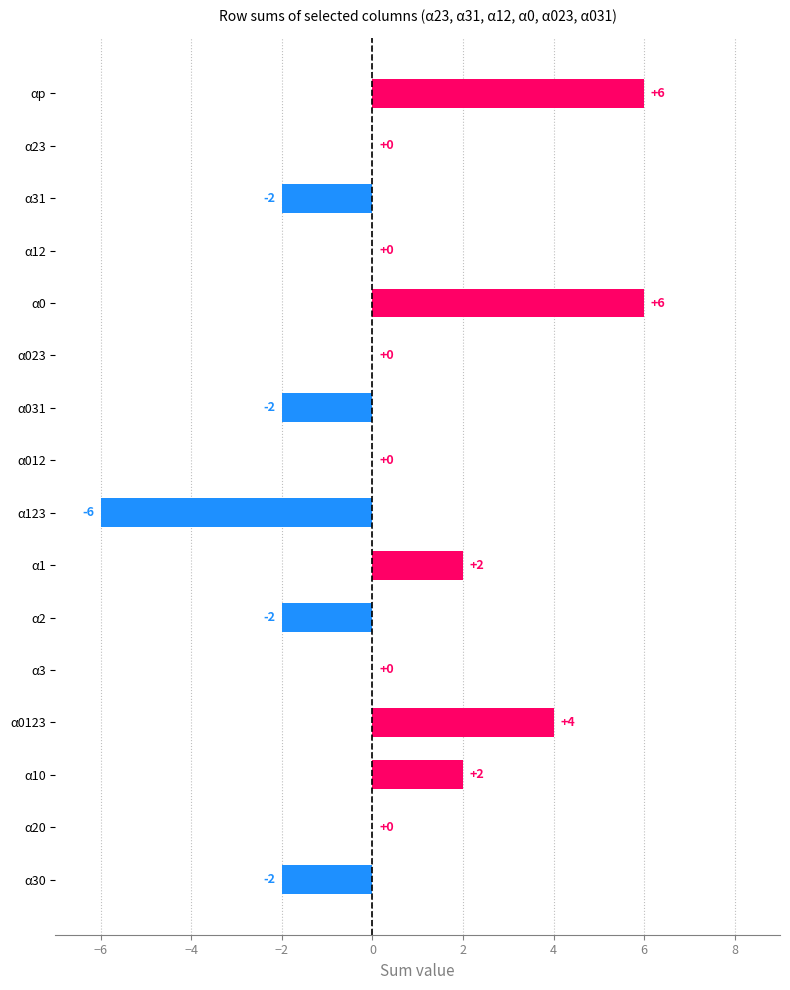

How many categories are shown in the chart?

16